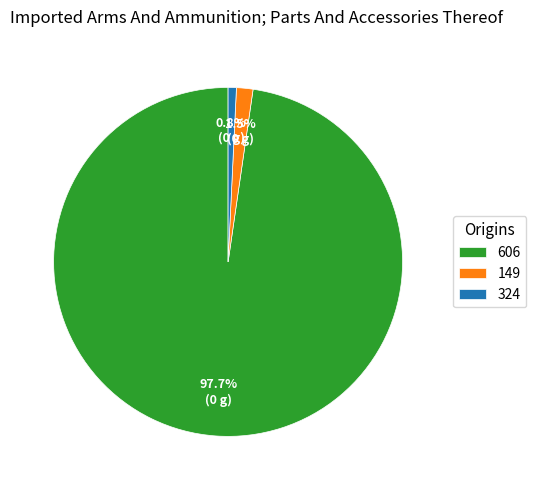

The 324 slice represents 9% of the pie. True or false?

False